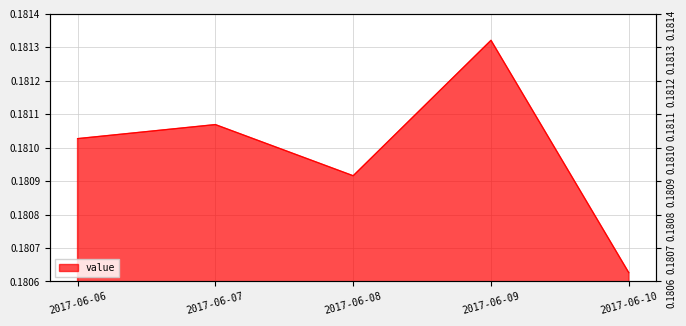

List the labels in order of value, largest first.

2017-06-09, 2017-06-07, 2017-06-06, 2017-06-08, 2017-06-10